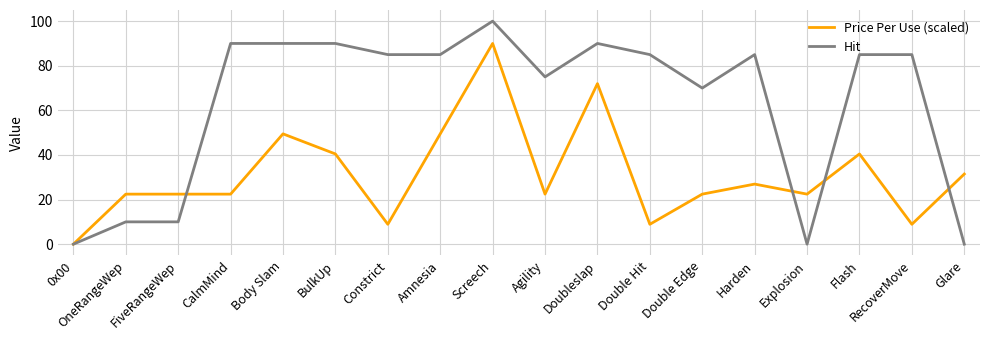

Is it true that Price Per Use (scaled) equals 36.7 at OneRangeWep?

False